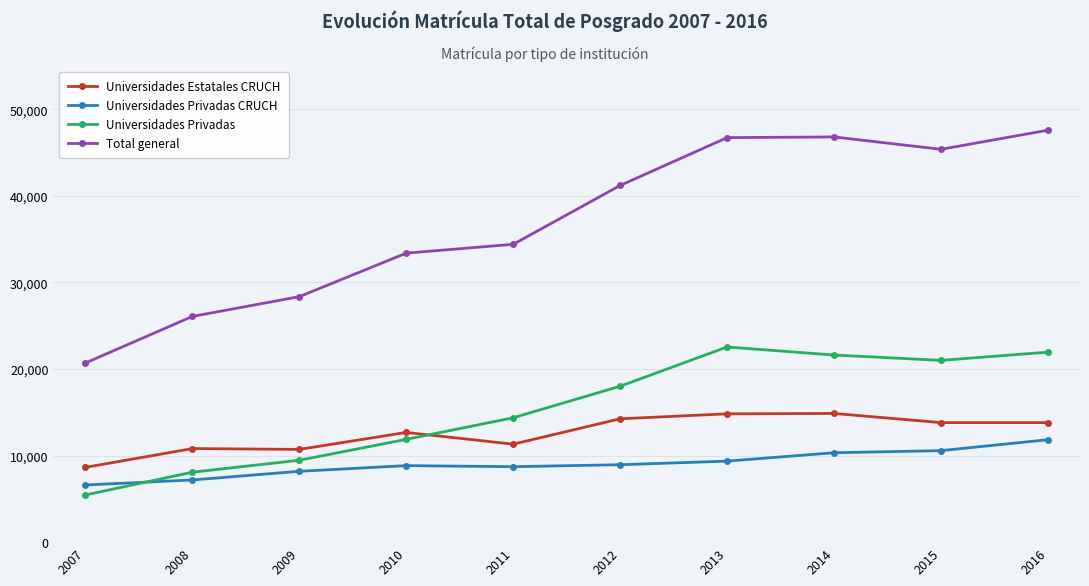

True or false: Total general and Universidades Privadas cross at least once.

False